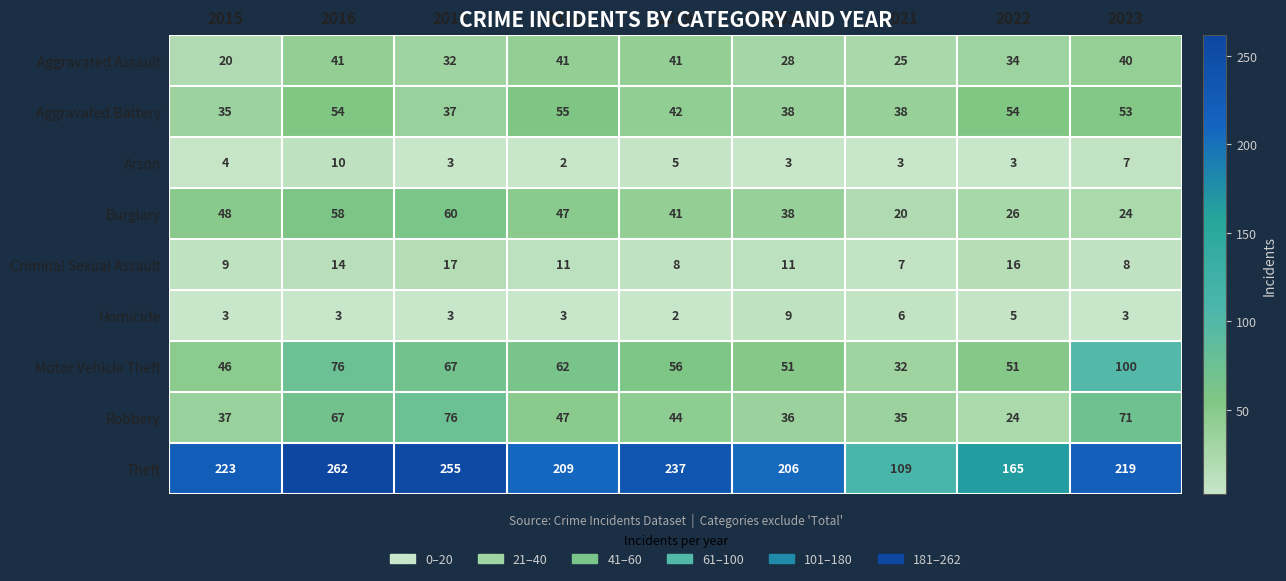

Rank the series by their maximum value, from highest to lowest.

Theft, Motor Vehicle Theft, Robbery, Burglary, Aggravated Battery, Aggravated Assault, Criminal Sexual Assault, Arson, Homicide